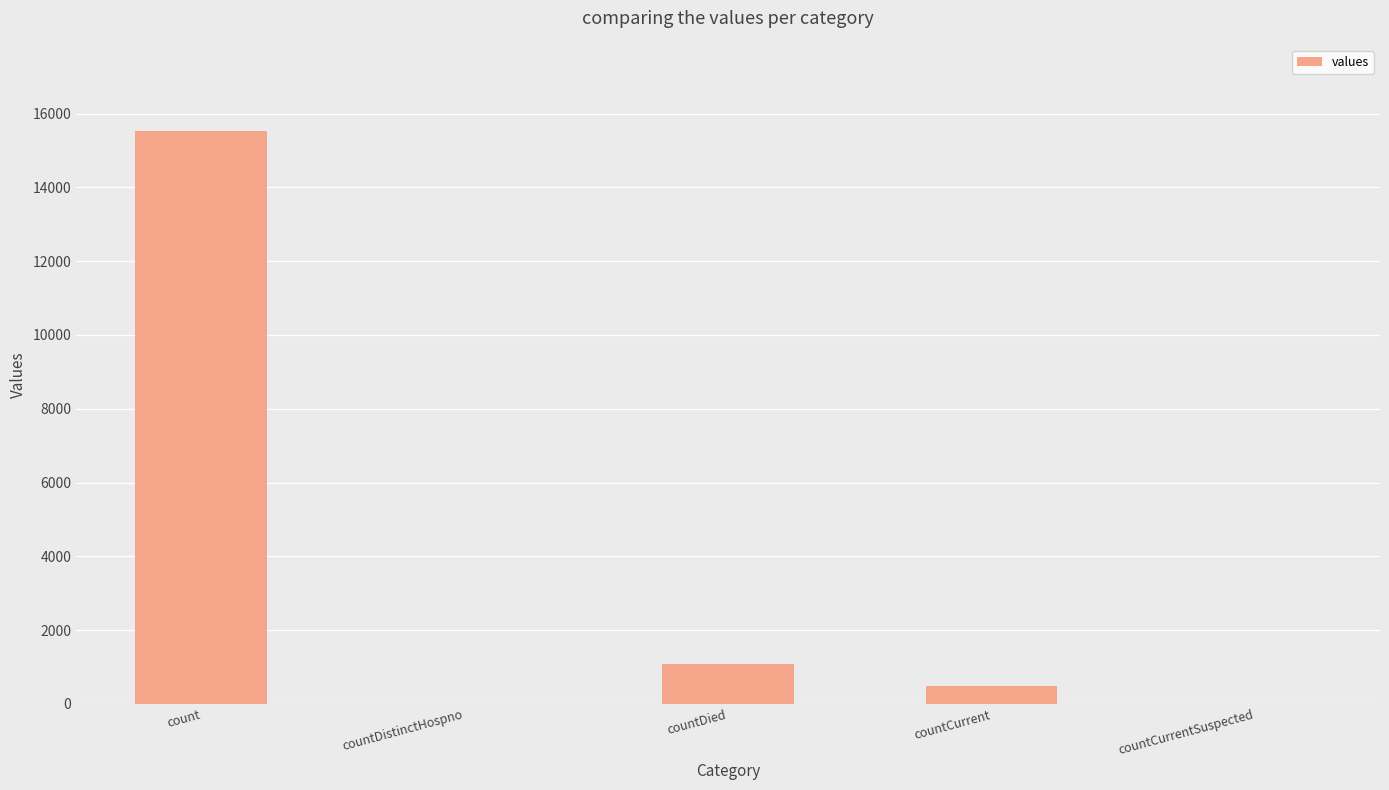

Reading right to left, what are all the values shown in this chart?

countCurrentSuspected=0	countCurrent=486	countDied=1083	countDistinctHospno=0	count=15532